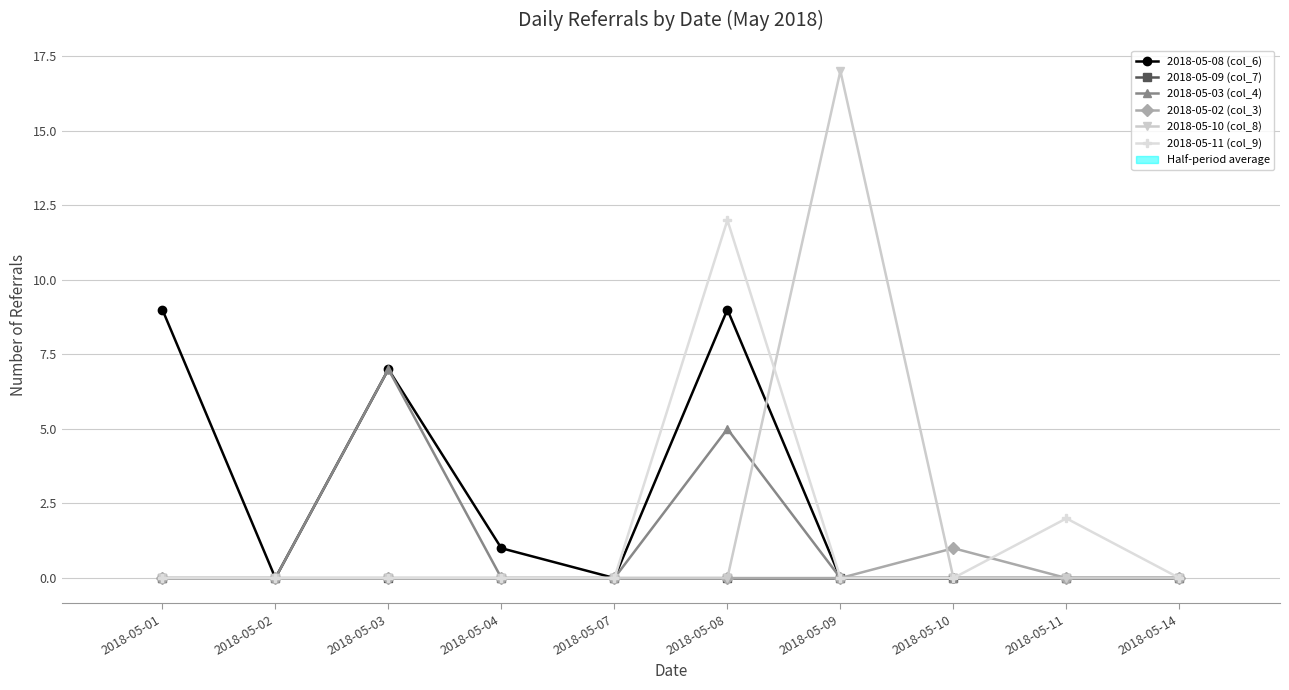

What is the difference between the second highest and minimum values in the 2018-05-03 (col_4) series?

5